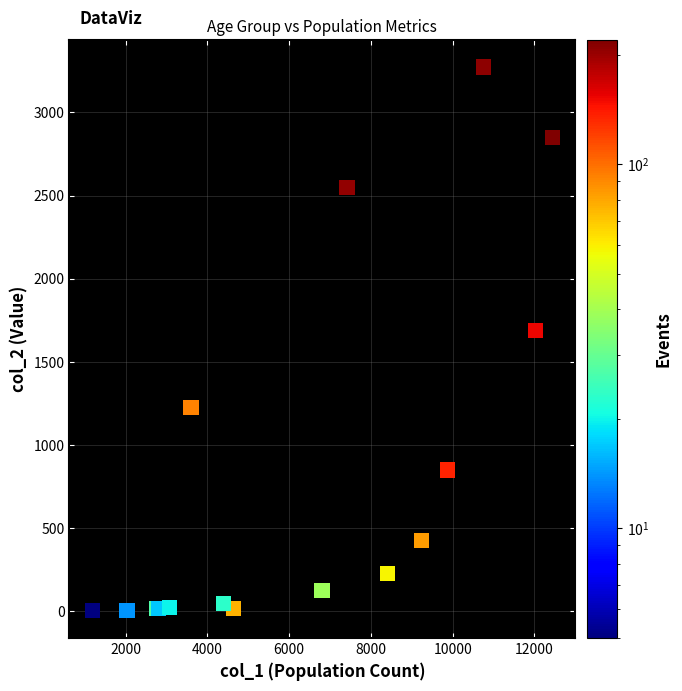

What Y value in the scatter plot is closest to 1638?

1690